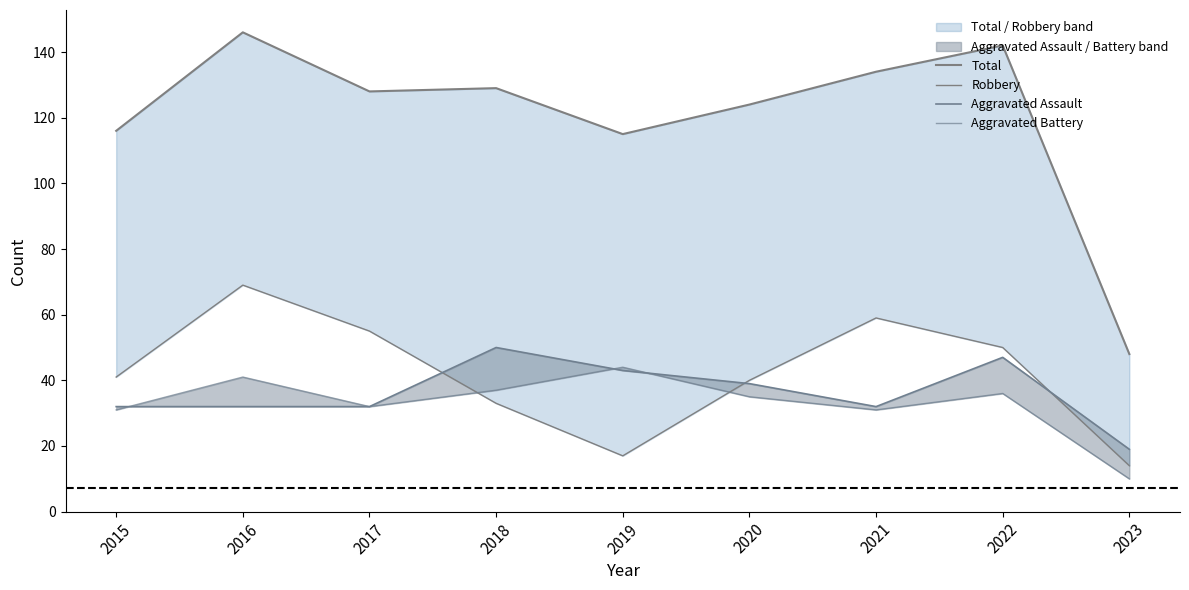

How many lines are shown in the chart?

4